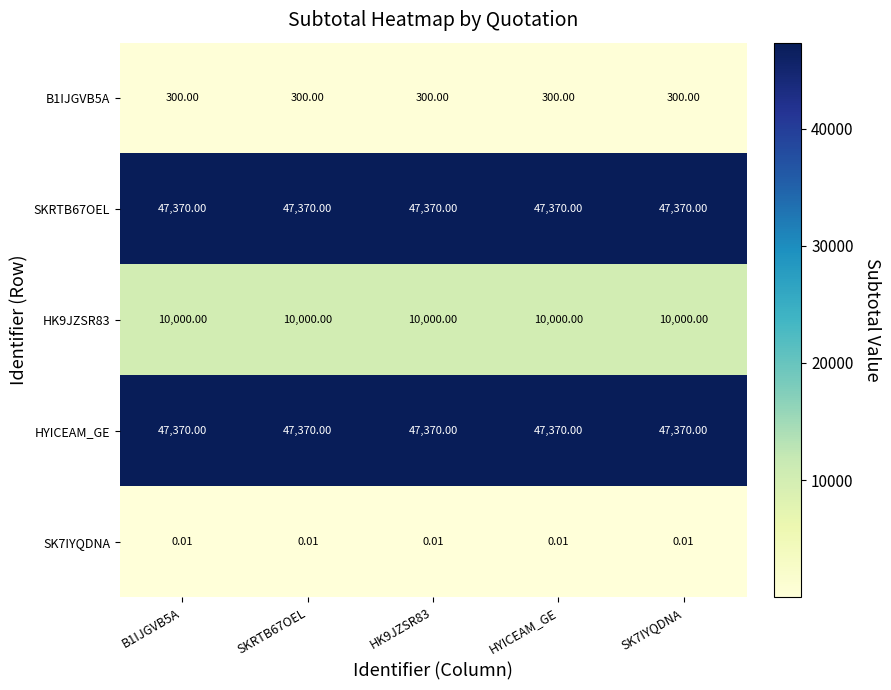

Reading right to left, what are all the values shown in this chart?

B1IJGVB5A: SK7IYQDNA=300.0	HYICEAM_GE=300.0	HK9JZSR83=300.0	SKRTB67OEL=300.0	B1IJGVB5A=300.0
SKRTB67OEL: SK7IYQDNA=47370.0	HYICEAM_GE=47370.0	HK9JZSR83=47370.0	SKRTB67OEL=47370.0	B1IJGVB5A=47370.0
HK9JZSR83: SK7IYQDNA=10000.0	HYICEAM_GE=10000.0	HK9JZSR83=10000.0	SKRTB67OEL=10000.0	B1IJGVB5A=10000.0
HYICEAM_GE: SK7IYQDNA=47370.0	HYICEAM_GE=47370.0	HK9JZSR83=47370.0	SKRTB67OEL=47370.0	B1IJGVB5A=47370.0
SK7IYQDNA: SK7IYQDNA=0.0	HYICEAM_GE=0.0	HK9JZSR83=0.0	SKRTB67OEL=0.0	B1IJGVB5A=0.0